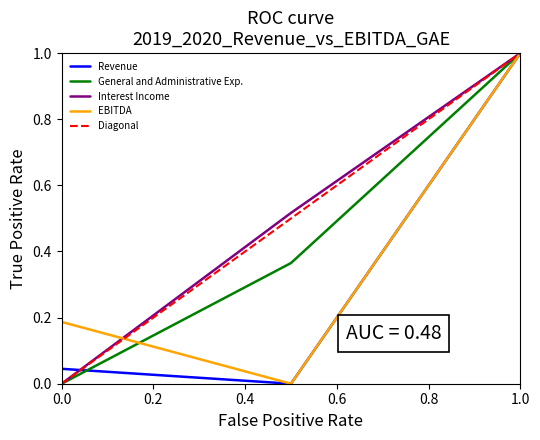

At which label does Revenue reach its peak?

1.0